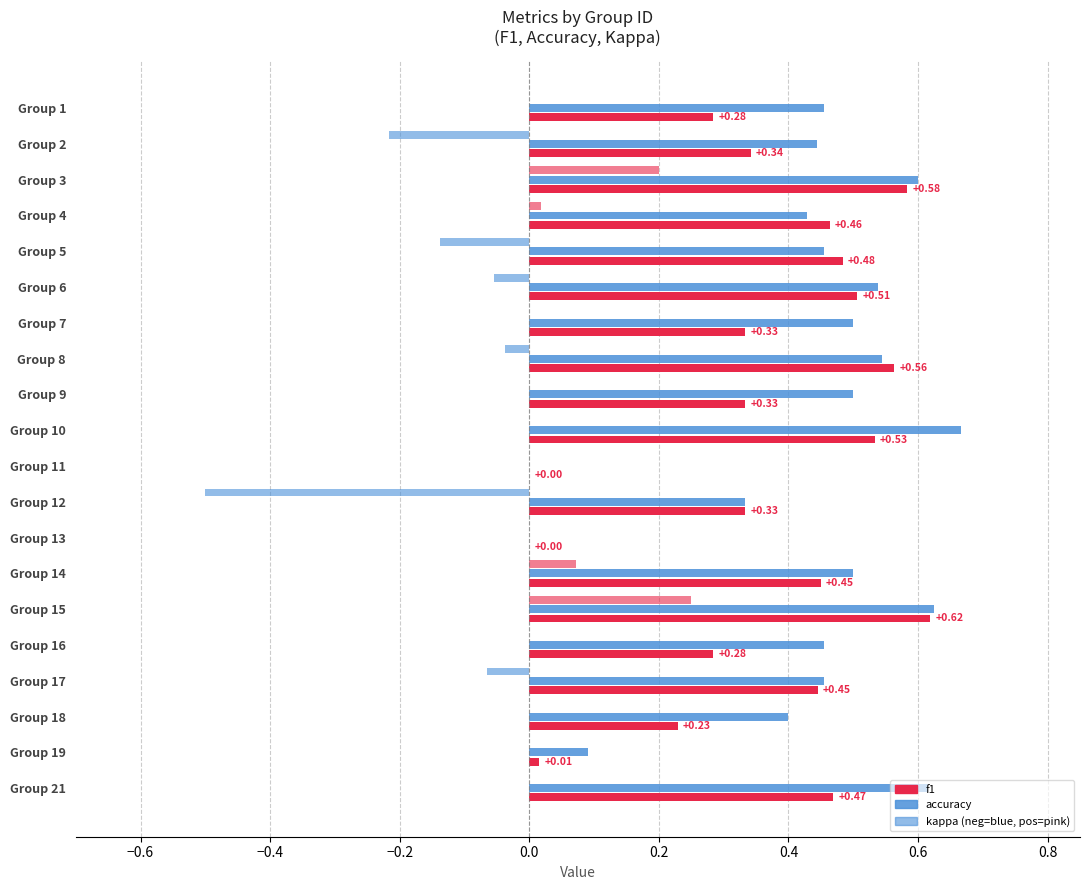

Are the bars horizontal?

Yes